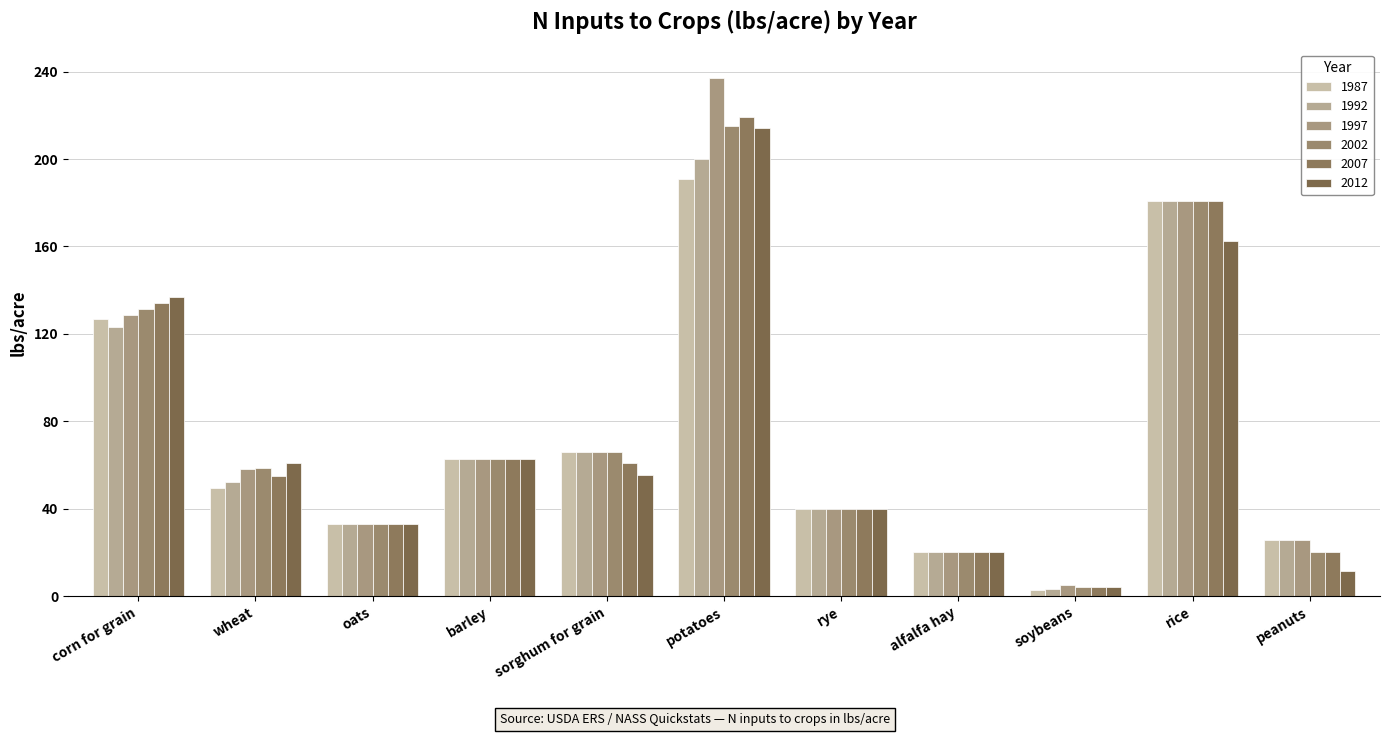

List the series in order of their peak value, highest first.

1997, 2007, 2002, 2012, 1992, 1987